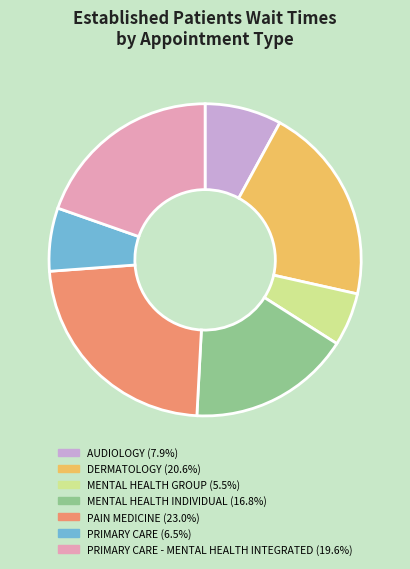

Is there a majority slice in this chart?

No